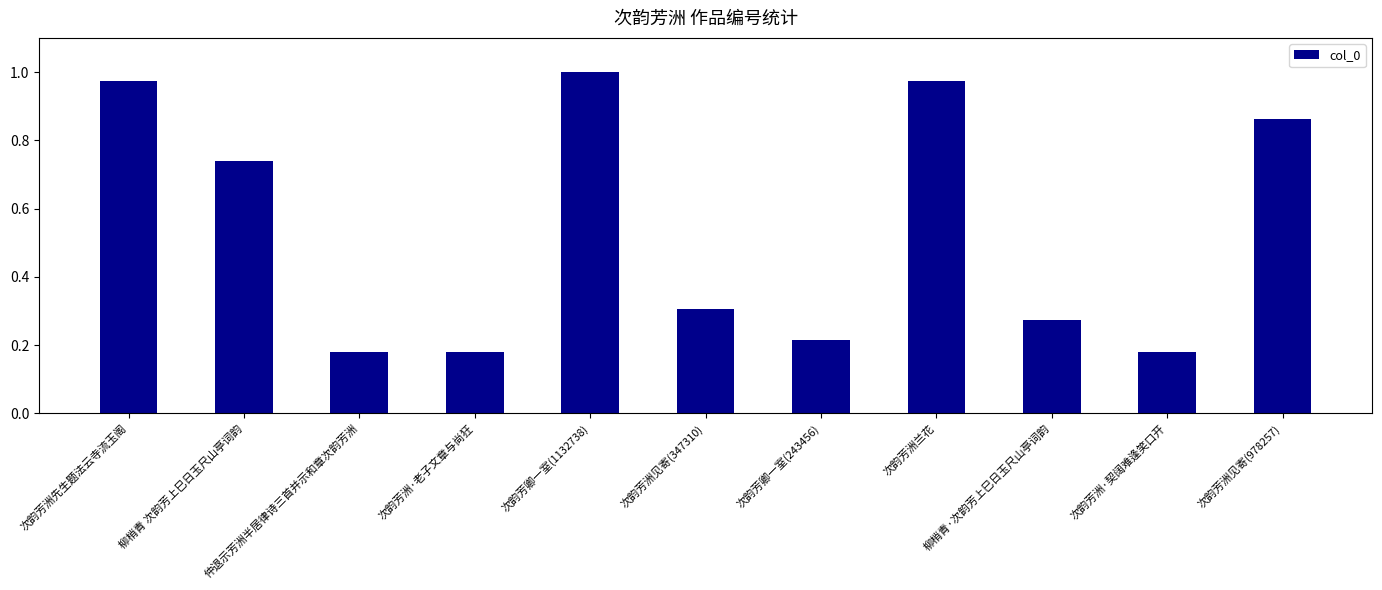

What is the average value?

0.5